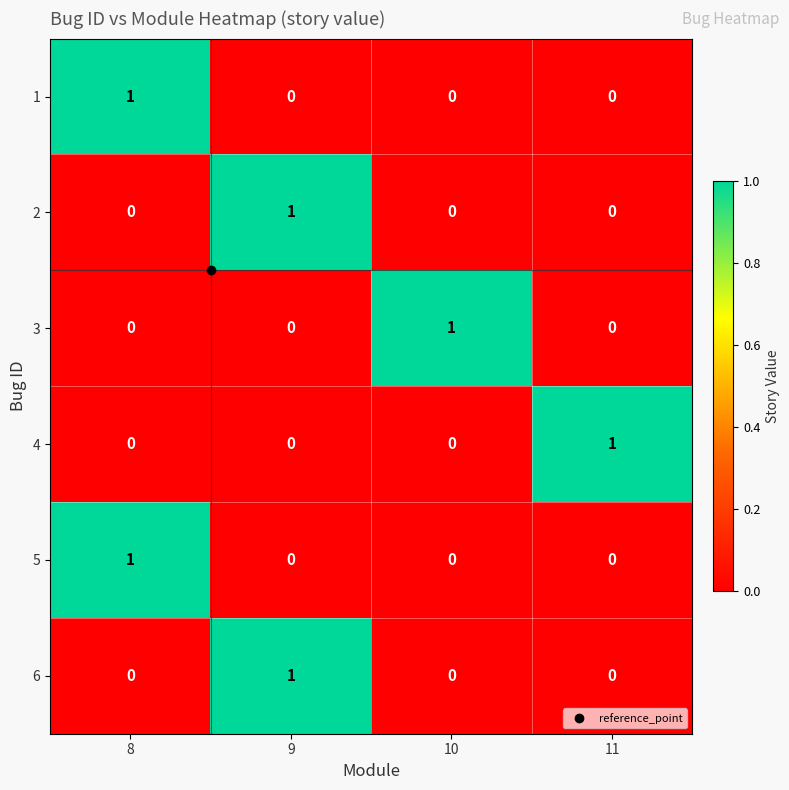

The 4 series shows 1 at 9. True or false?

False